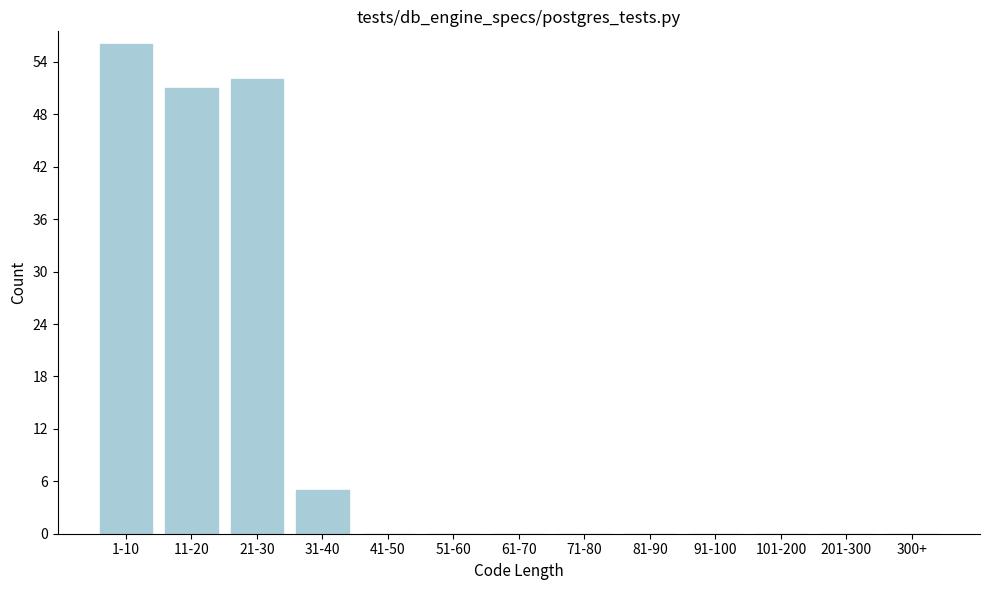

Reading left to right, extract all data points from this chart.

1-10=56	11-20=51	21-30=52	31-40=5	41-50=0	51-60=0	61-70=0	71-80=0	81-90=0	91-100=0	101-200=0	201-300=0	300+=0